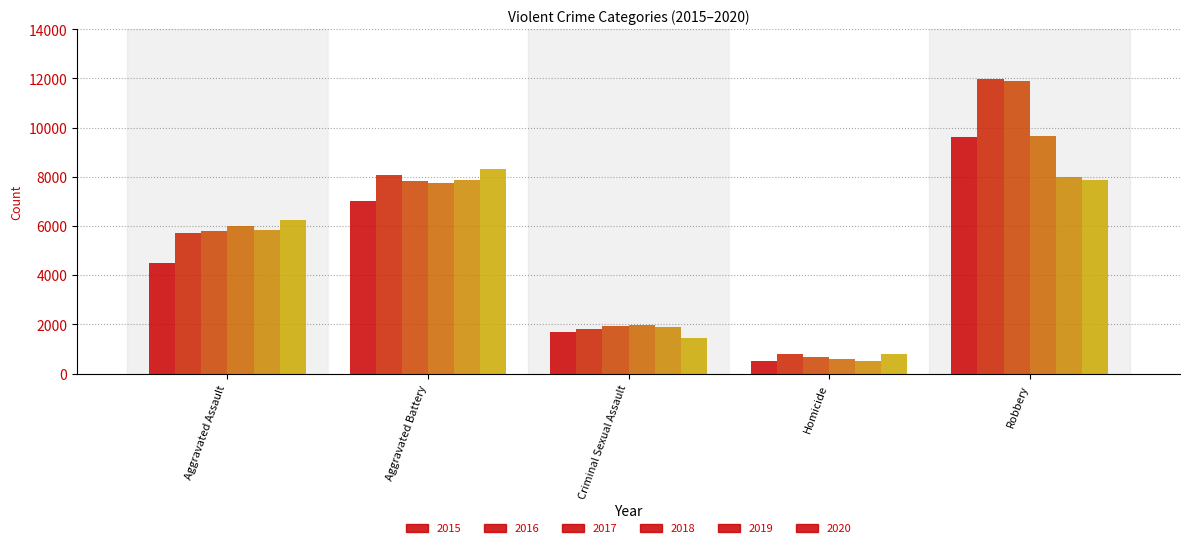

How many series are shown in this chart?

6